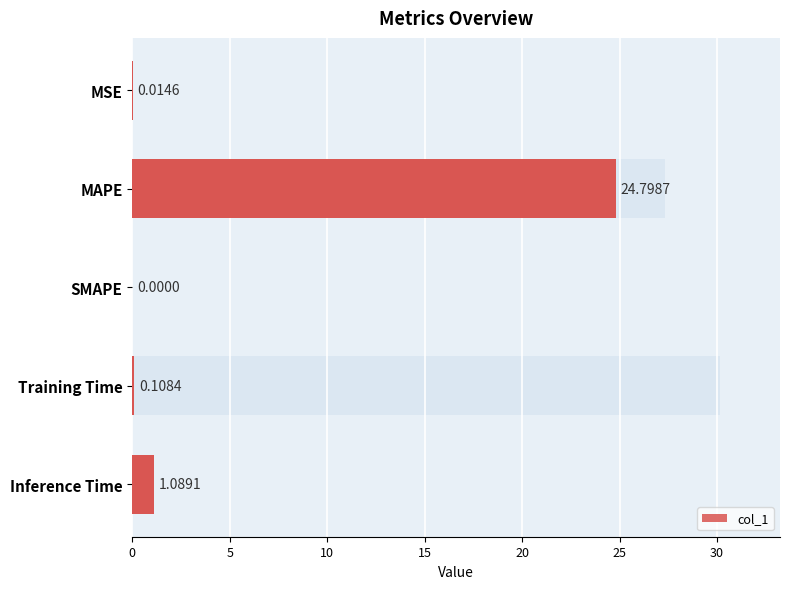

What is the sum of all values?

26.0